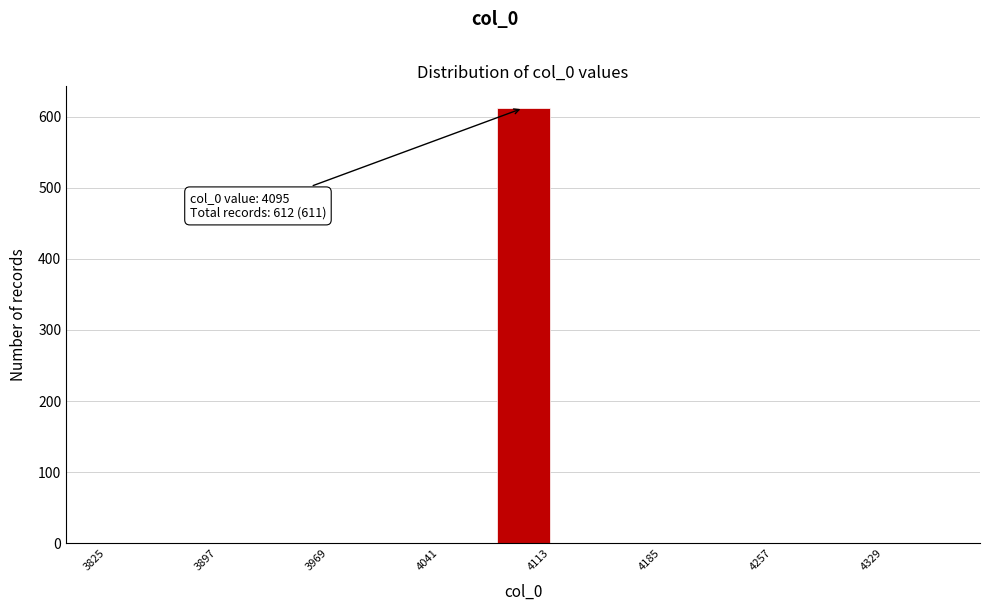

Around what value on the x-axis is the tallest bar? Give the approximate position of its centre, as read against the axis.

4100